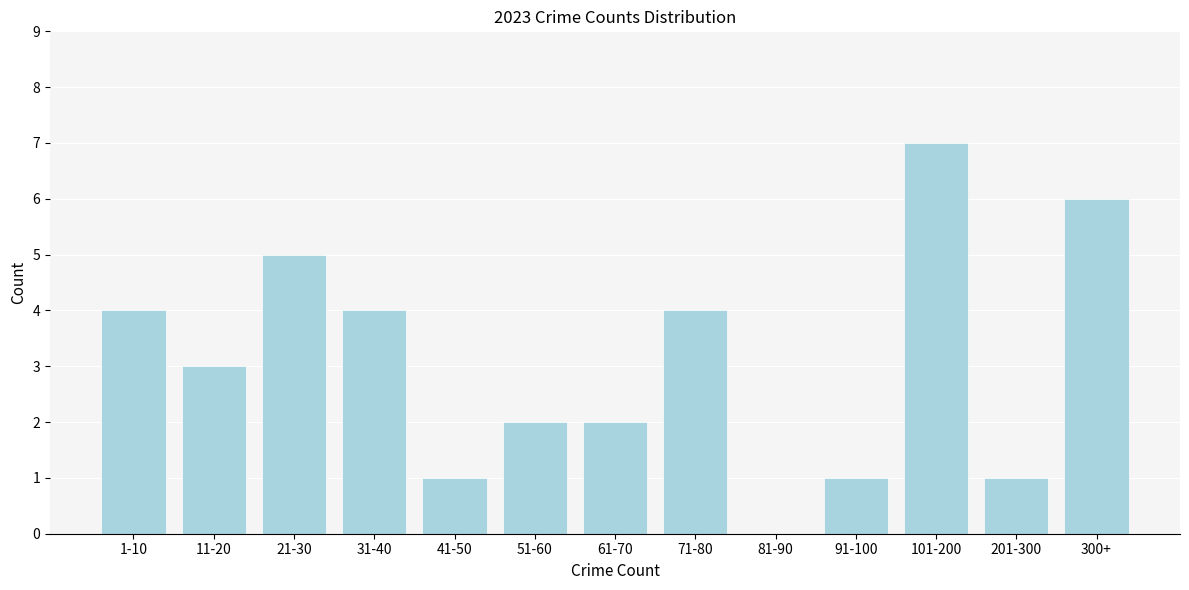

Reading right to left, list all the values displayed in this chart.

300+=6	201-300=1	101-200=7	91-100=1	81-90=0	71-80=4	61-70=2	51-60=2	41-50=1	31-40=4	21-30=5	11-20=3	1-10=4